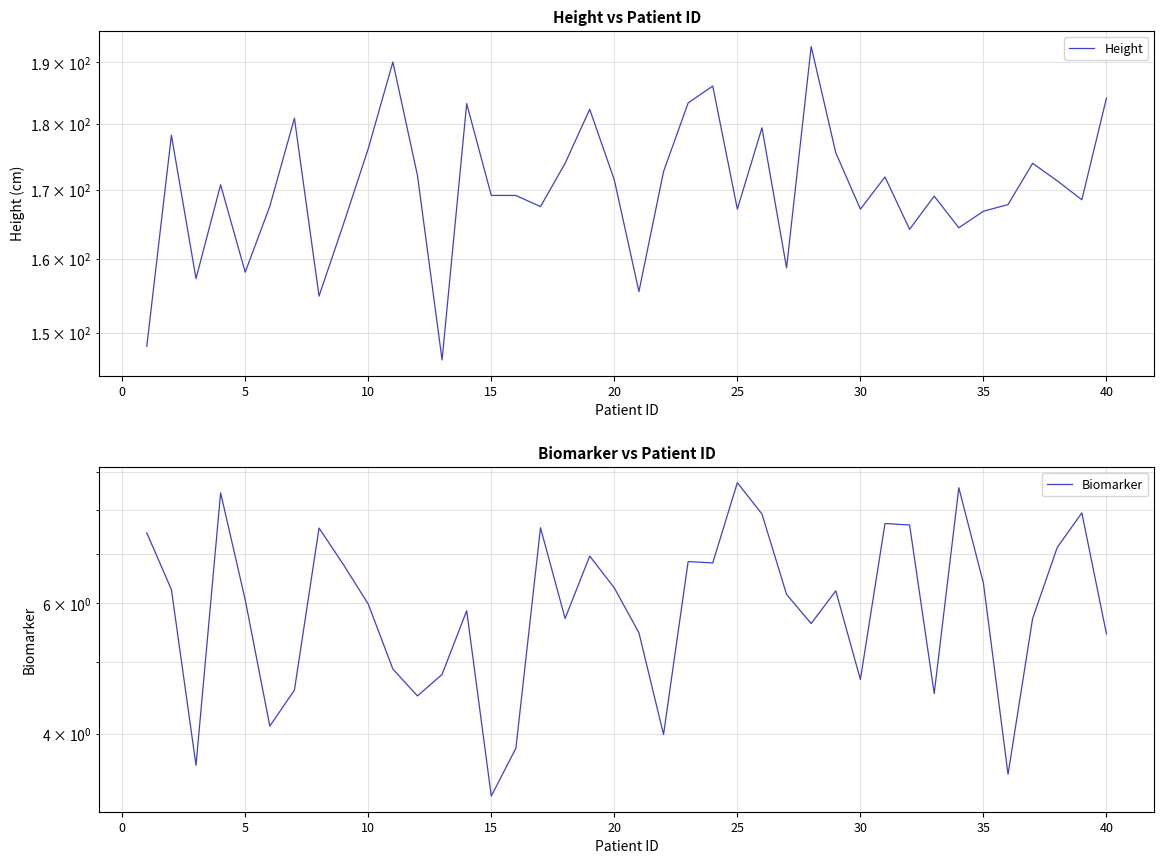

Rank the series by their average value, from lowest to highest.

Biomarker, Height